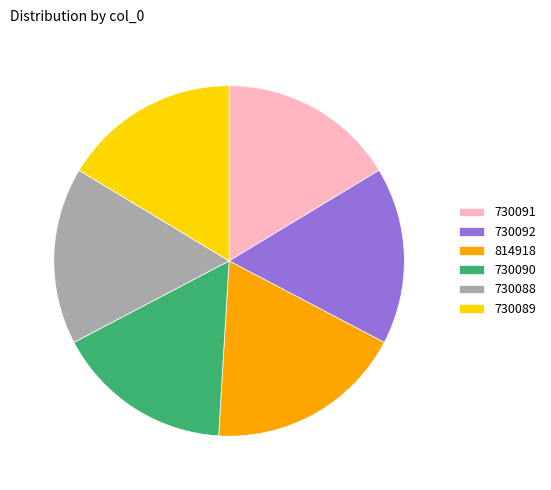

Approximately how many times larger is the value at 730090 compared to 730089?

1.0